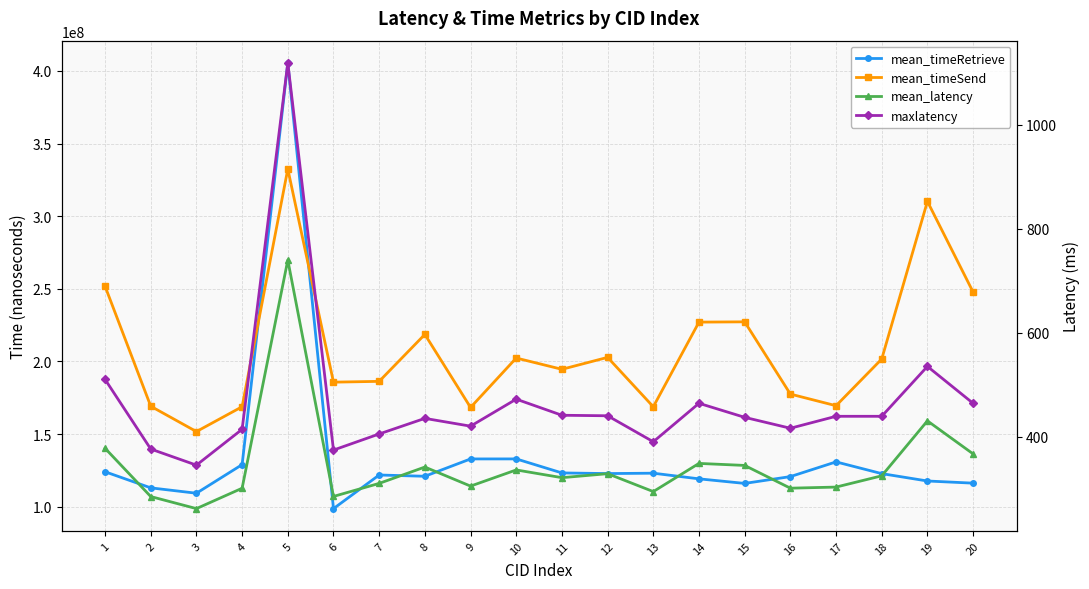

Is this an area chart (filled region under the line)?

No